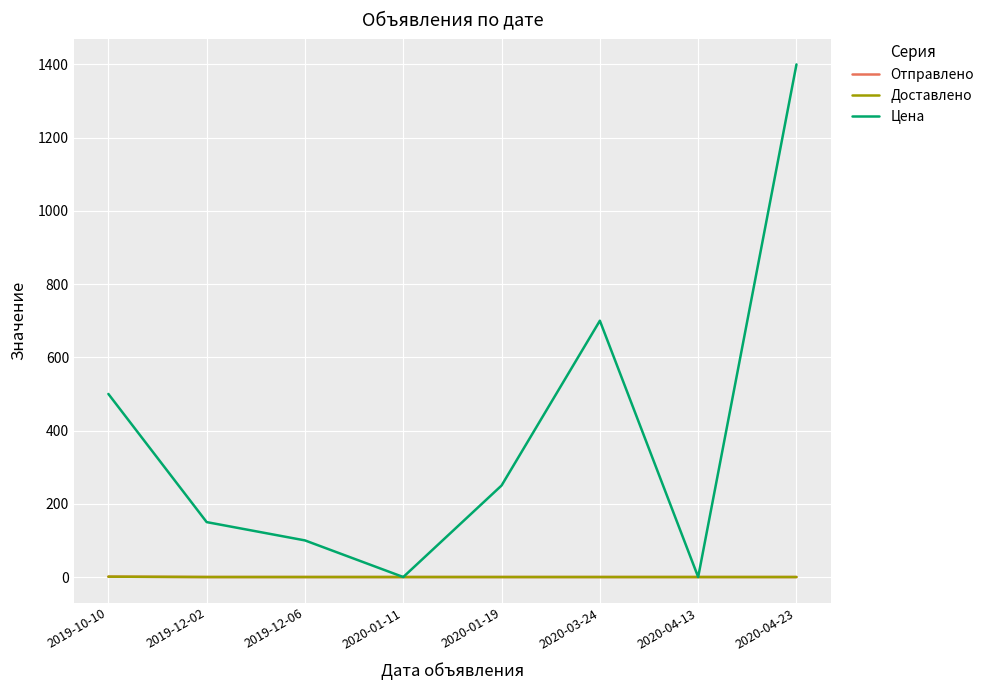

True or false: Отправлено has a value of 1 at 2019-10-10.

False